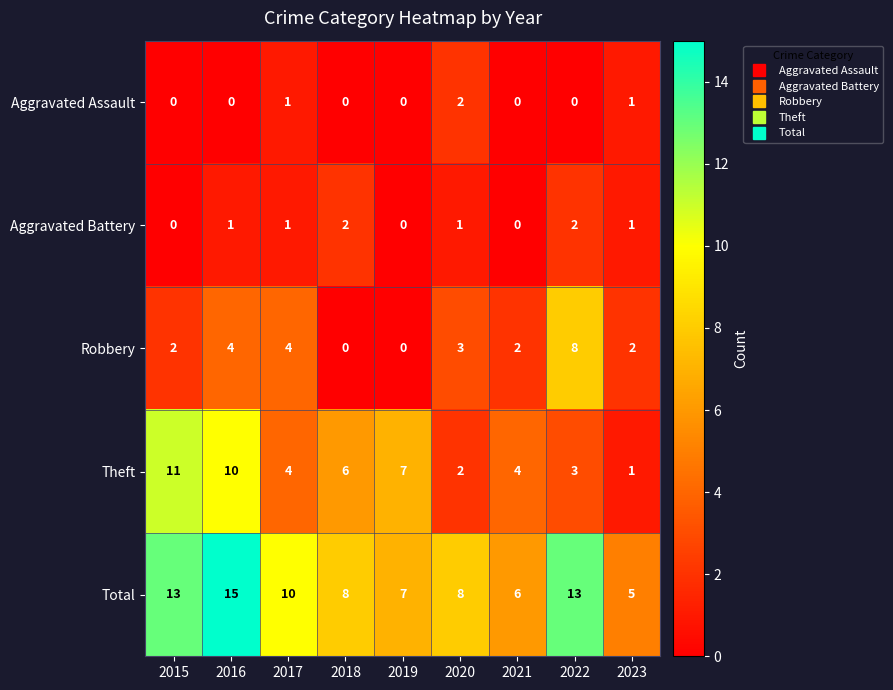

What is the total value across all series at 2022?

26